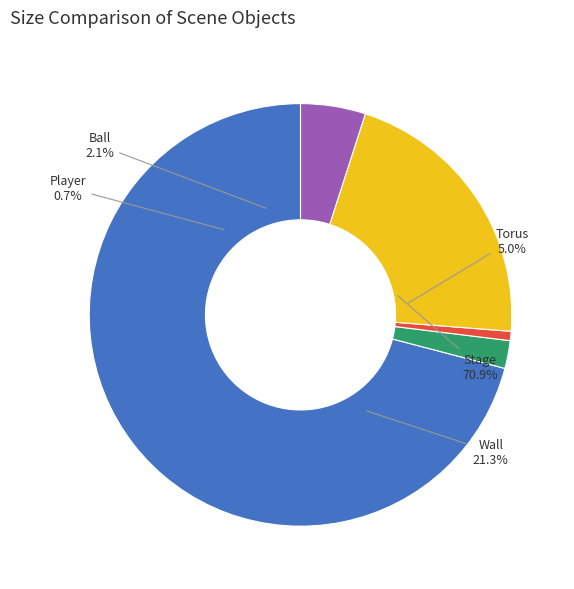

Is the sum of Player and Wall greater than half?

No